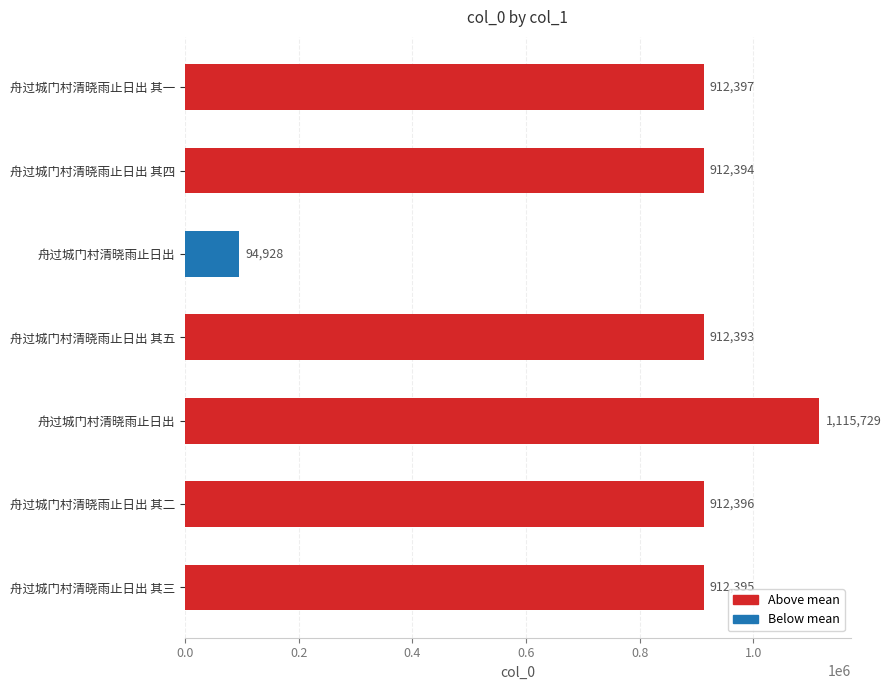

How many data points does each series have?

7